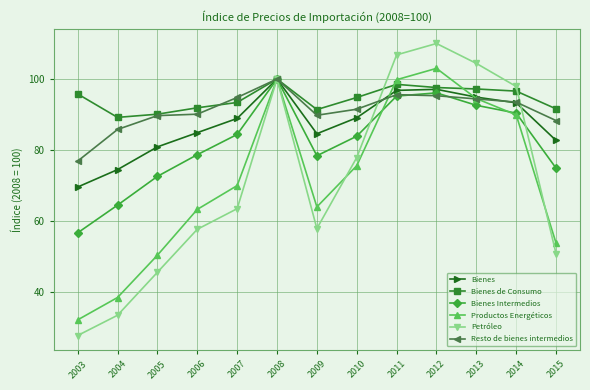

What is the highest value of the Resto de bienes intermedios series?

100.0